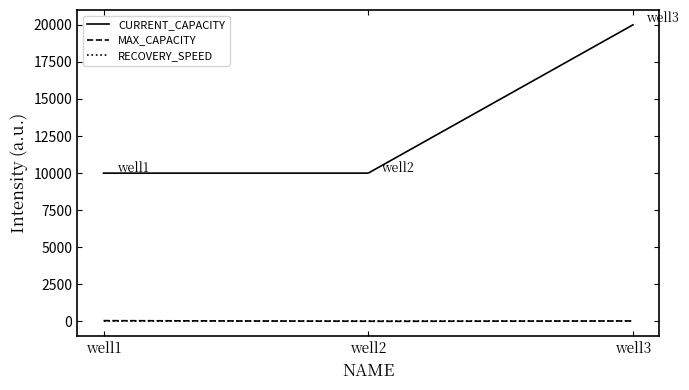

Which series has the largest total across all categories?

CURRENT_CAPACITY